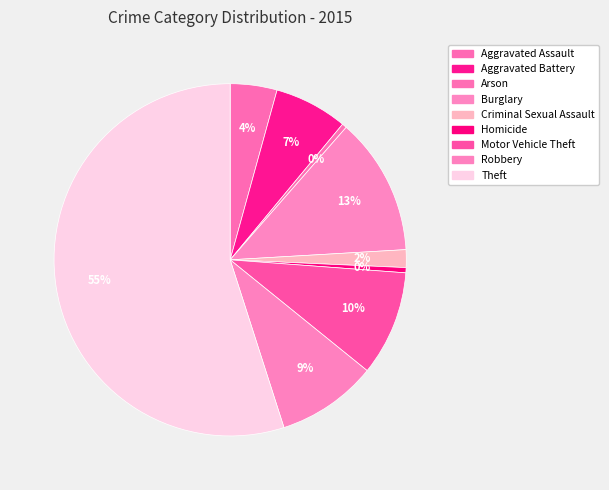

Which slice is the largest?

Theft